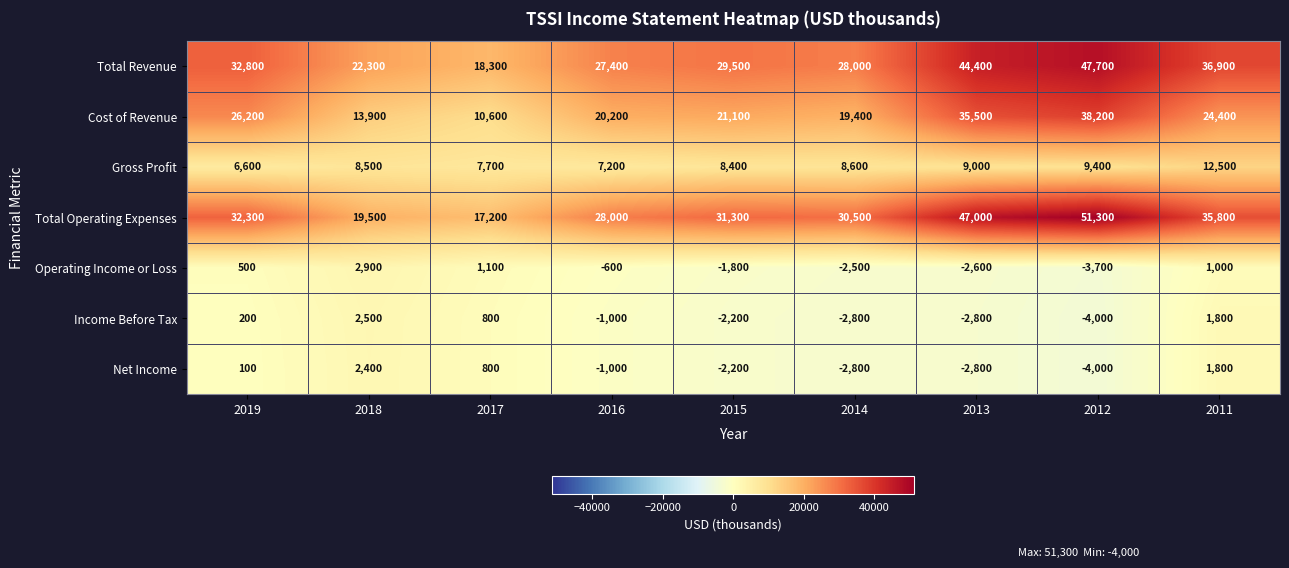

What is the total value across all series at 2012?

134900